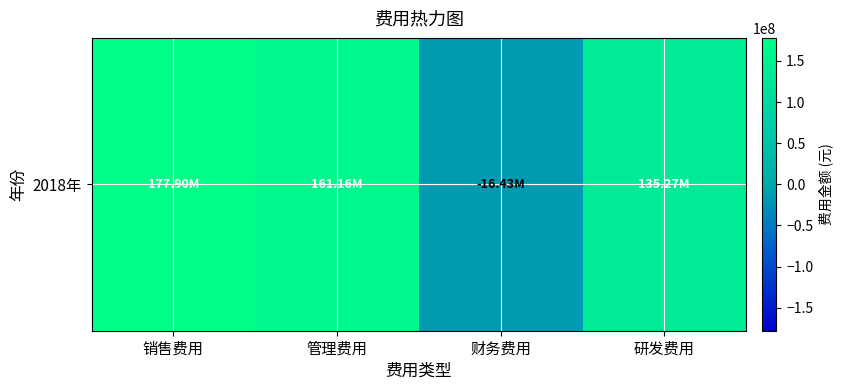

List the labels in order of value, largest first.

销售费用, 管理费用, 研发费用, 财务费用